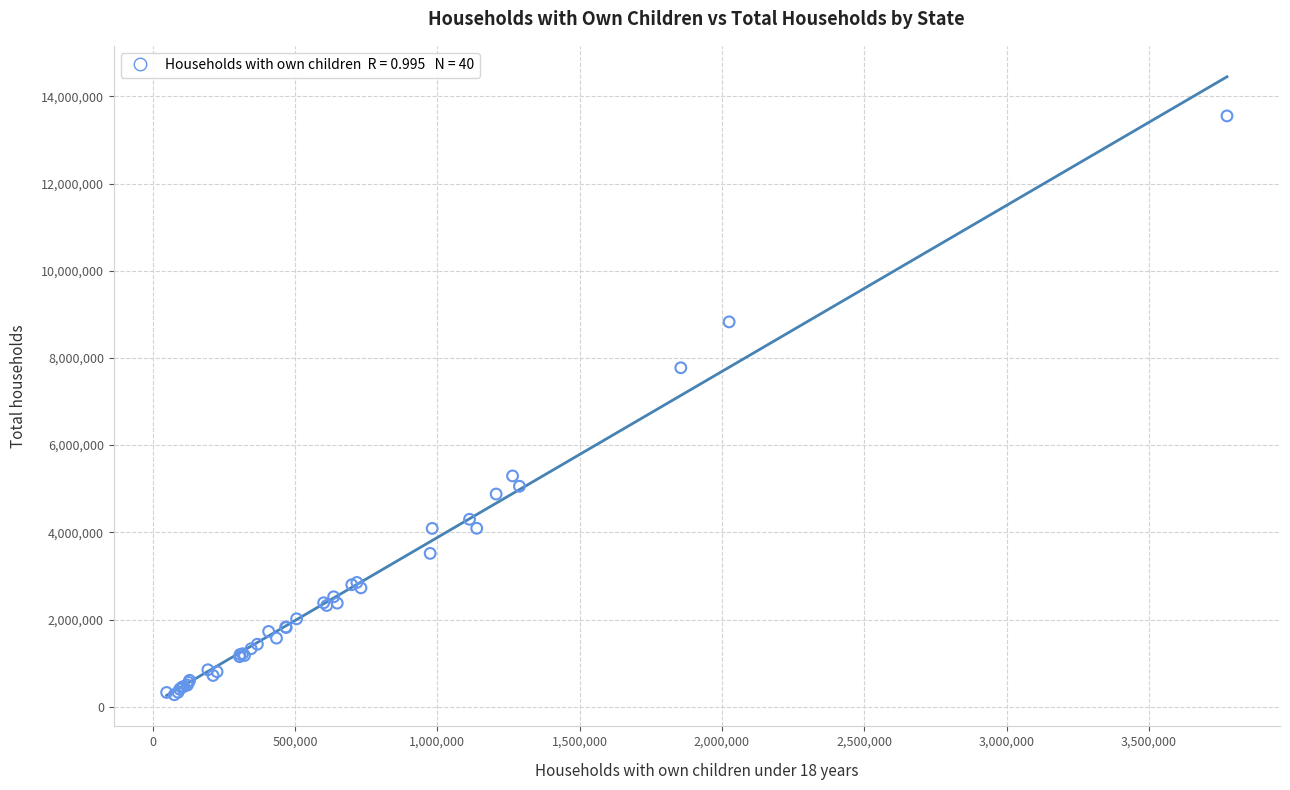

What Y value in the scatter plot is closest to 6912580?

7774308